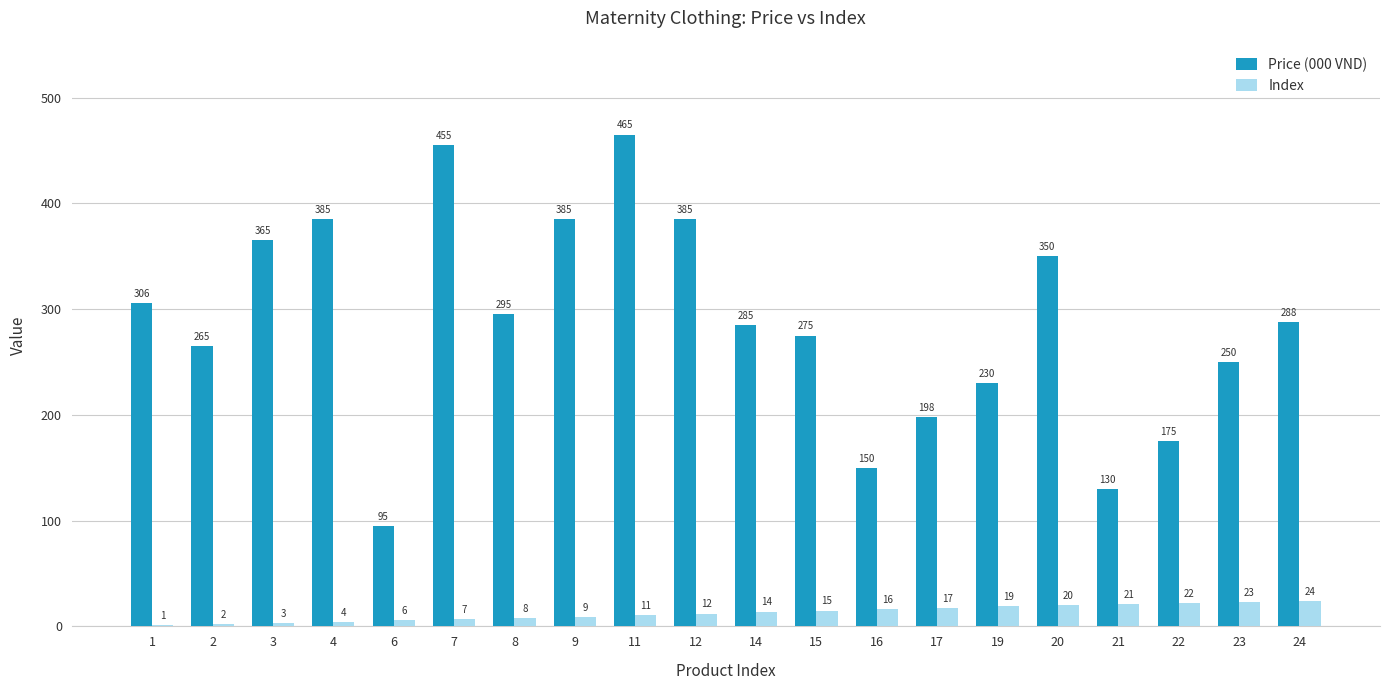

How many series are shown in this chart?

2